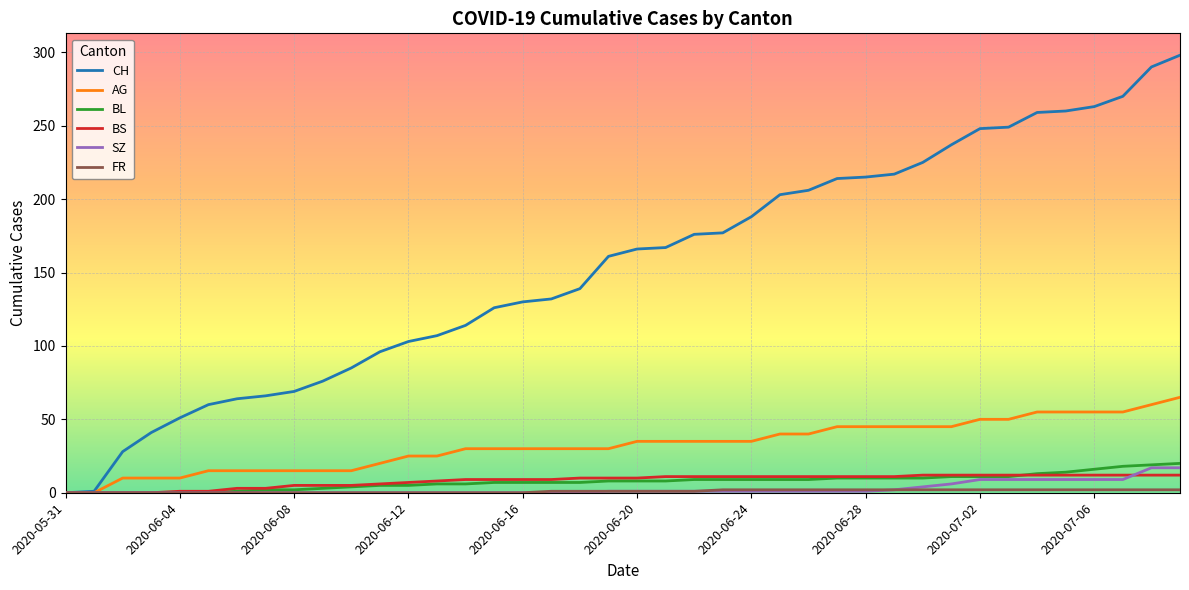

What is the maximum value for CH?

298